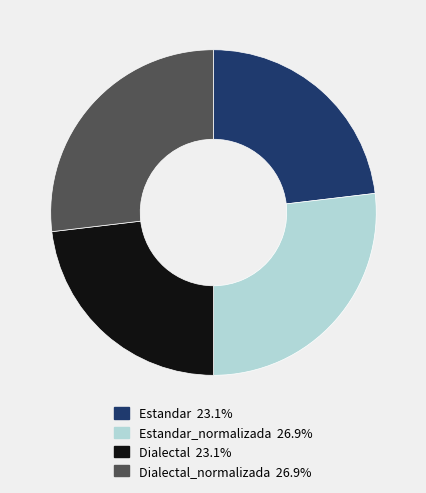

Is there any slice that represents more than half of the pie?

No